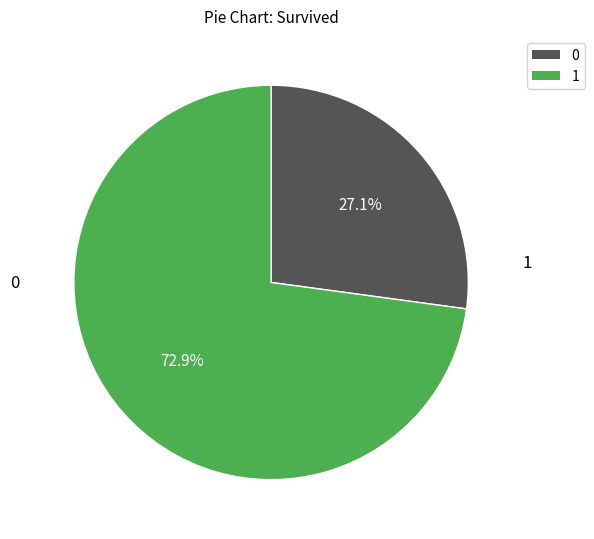

How much of the chart is everything except 0?

72.9%